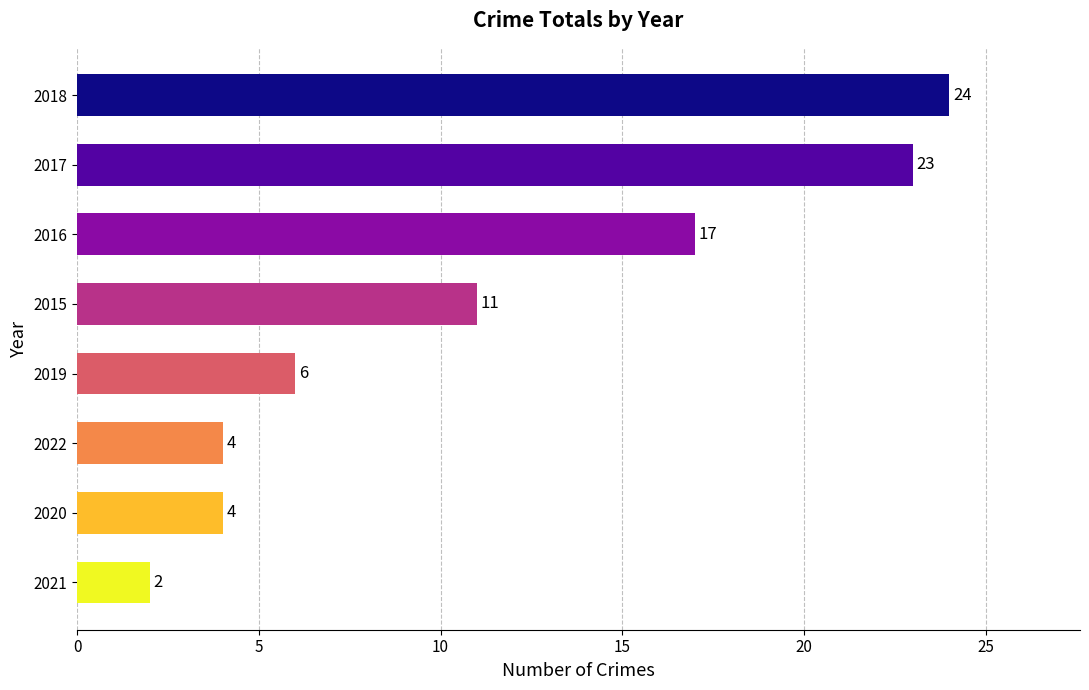

What is the greatest value displayed?

24